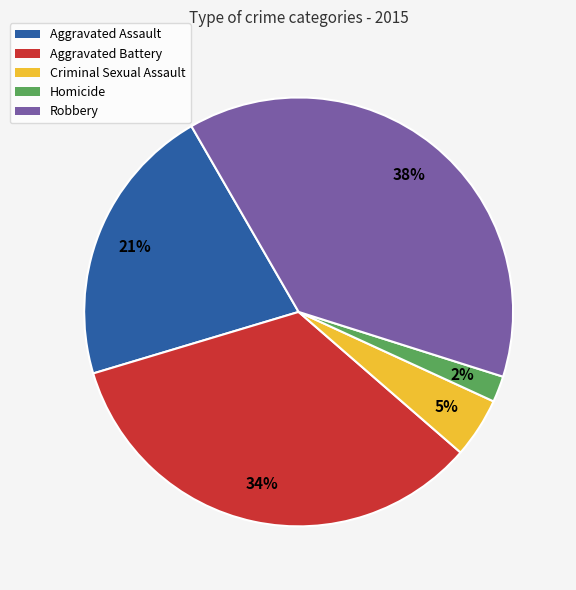

How many segments does this pie chart have?

5